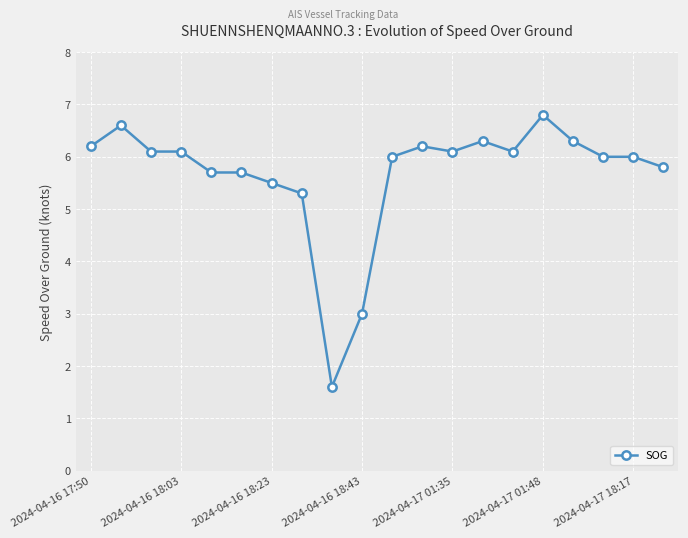

What is the value of the 20th point from the left?

5.8